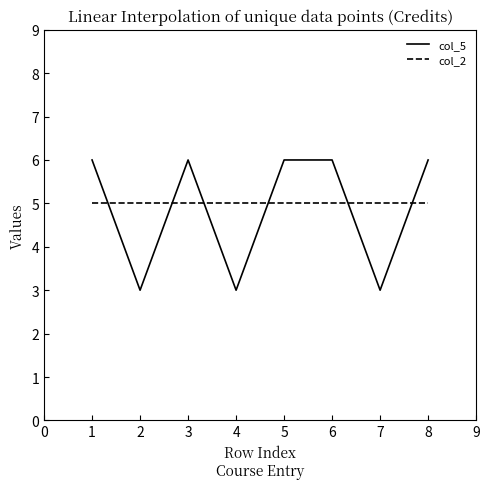

How many col_5 values are between 3 and 6?

8